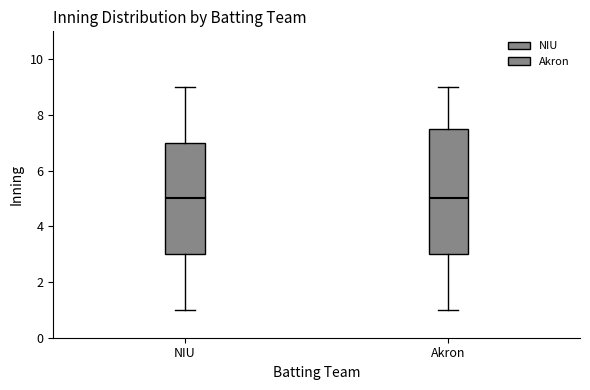

Reading left to right, transcribe this box plot: for each box, give where its median line is, the range the box spans, and where its two whiskers end, as read against the y-axis. The values are not printed on the chart, so give them approximately, as read against the axis.

NIU: median 5.0, box 3.0 to 7.0, whiskers 1.0 to 9.0
Akron: median 5.0, box 3.0 to 7.6, whiskers 1.0 to 9.0